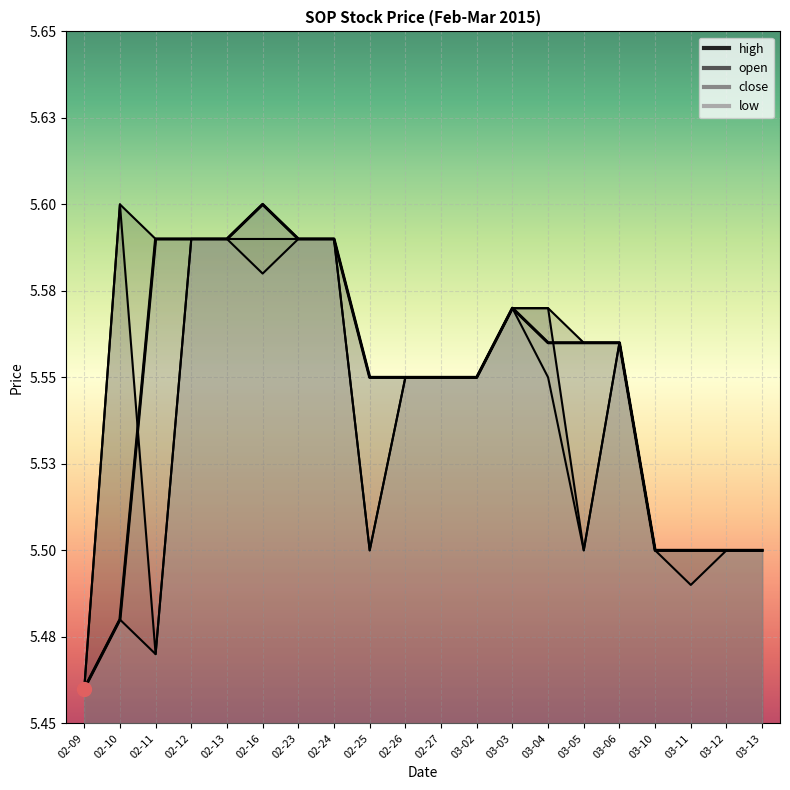

At which category is the sum across all series the highest?

02-16